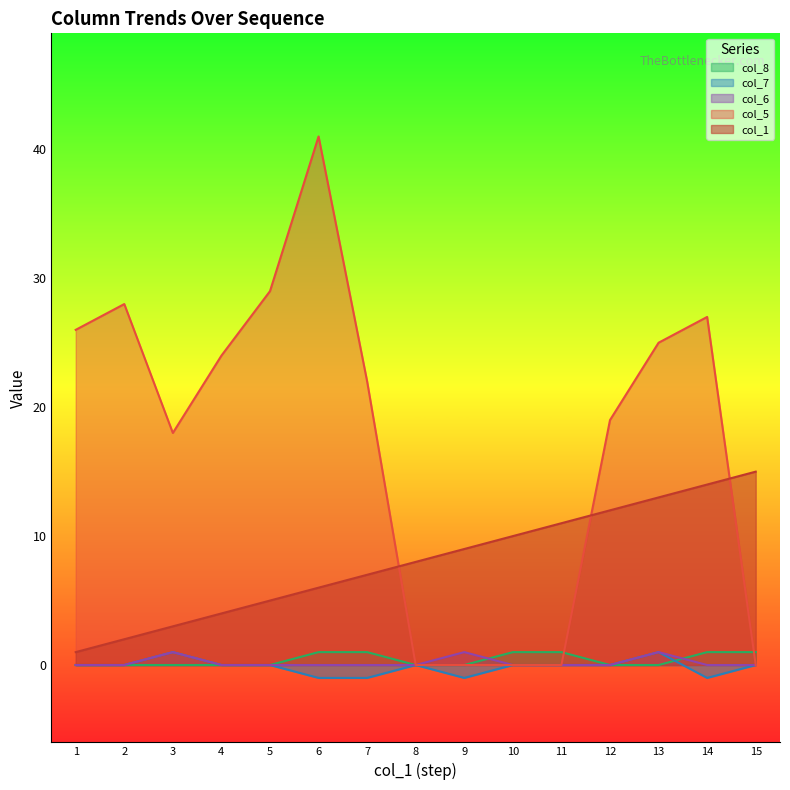

At which category is the sum across all series the highest?

6